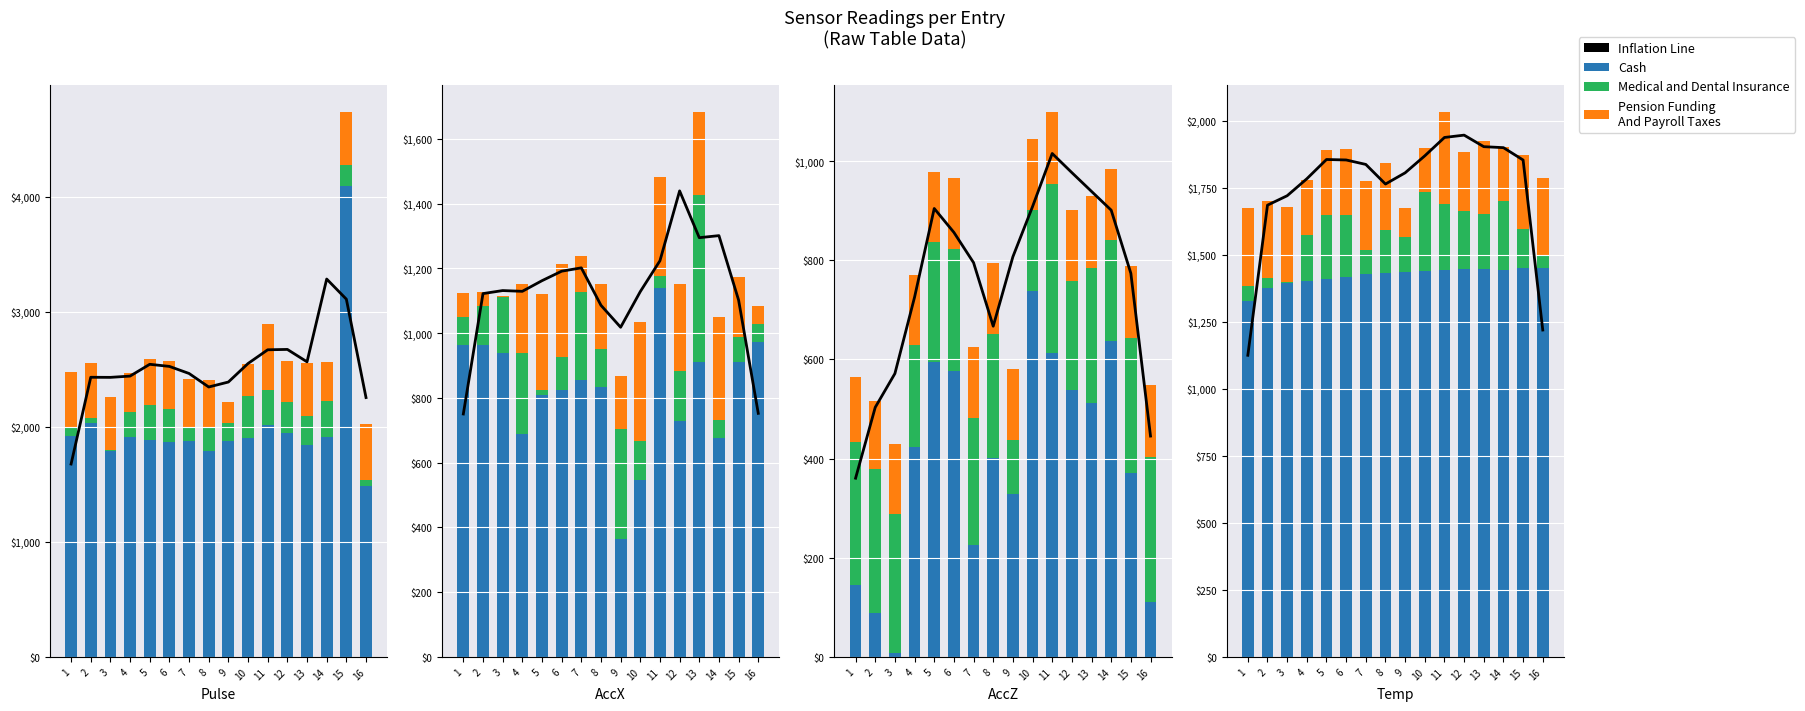

What is the value of the Medical and Dental Insurance bar at the 10th from the left?

294.8